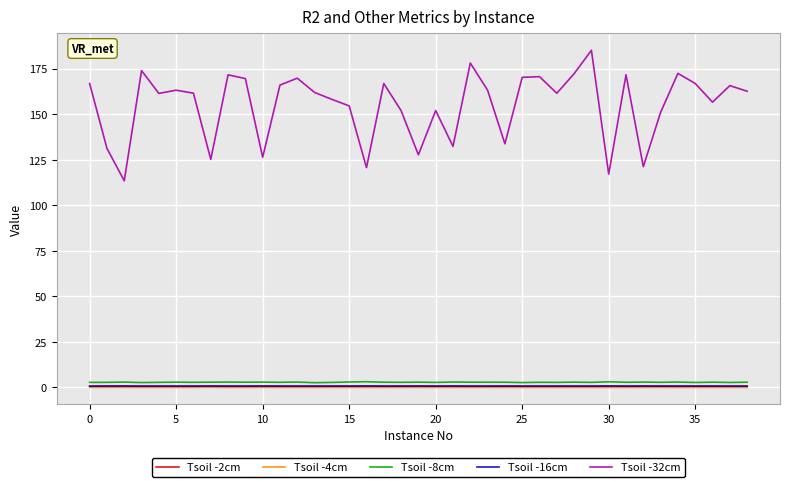

What is the highest value of the Tsoil -16cm series?

0.8